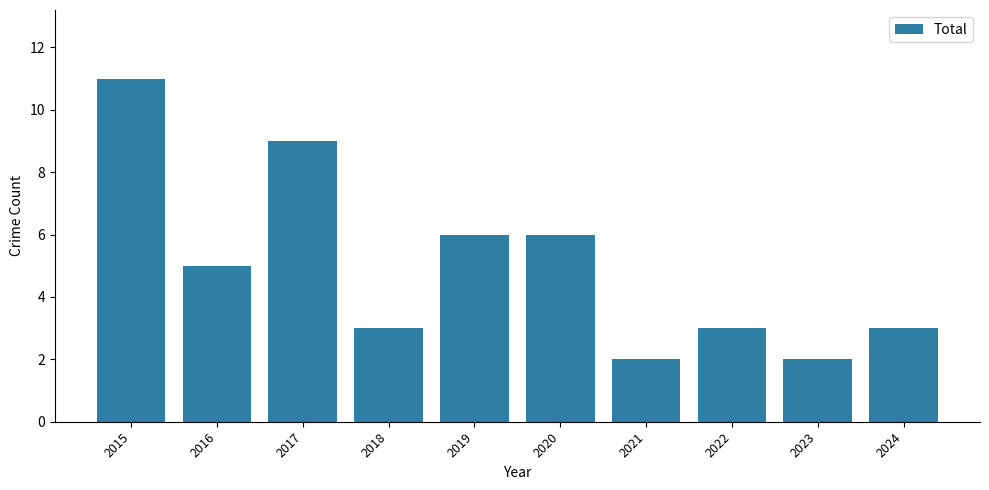

What is the sum of the values at 2023 and 2018?

5